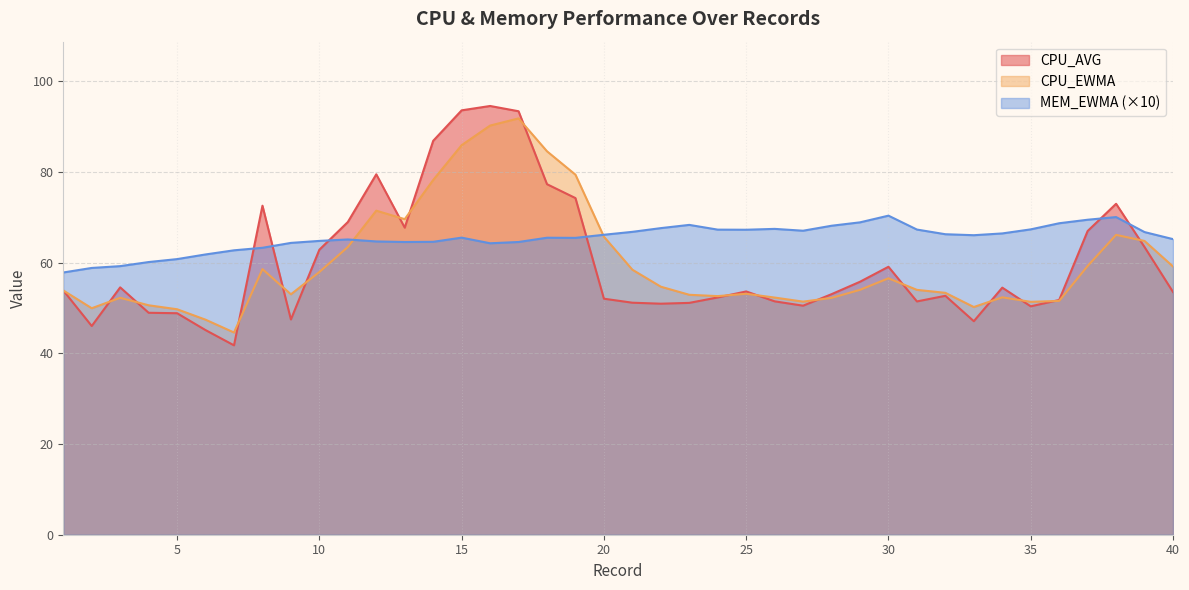

Which category has the highest value across all series?

16